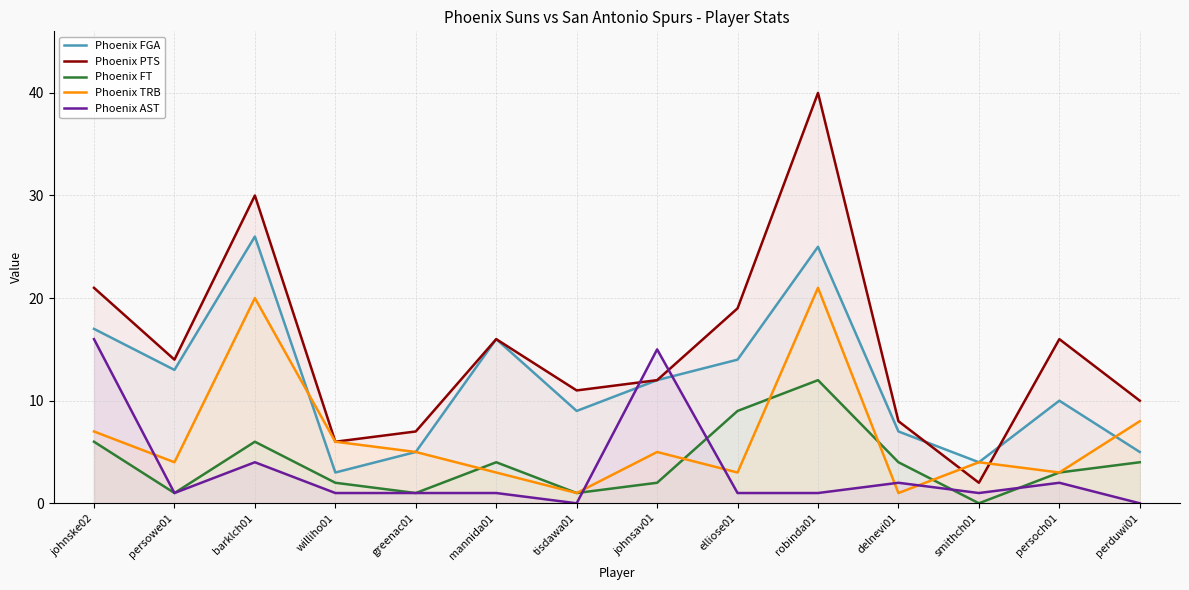

Where is the first local maximum for Phoenix AST?

barklch01